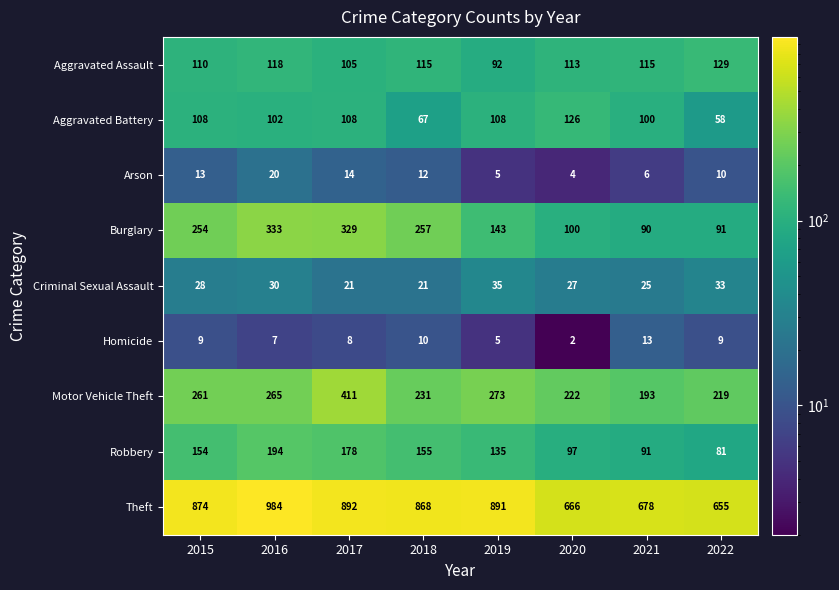

At which label is Aggravated Assault closest to 110?

2015